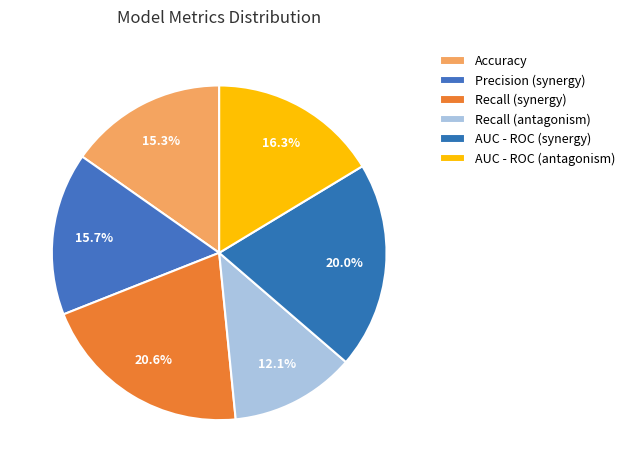

To the nearest percent, what portion does AUC - ROC (synergy) represent?

20%